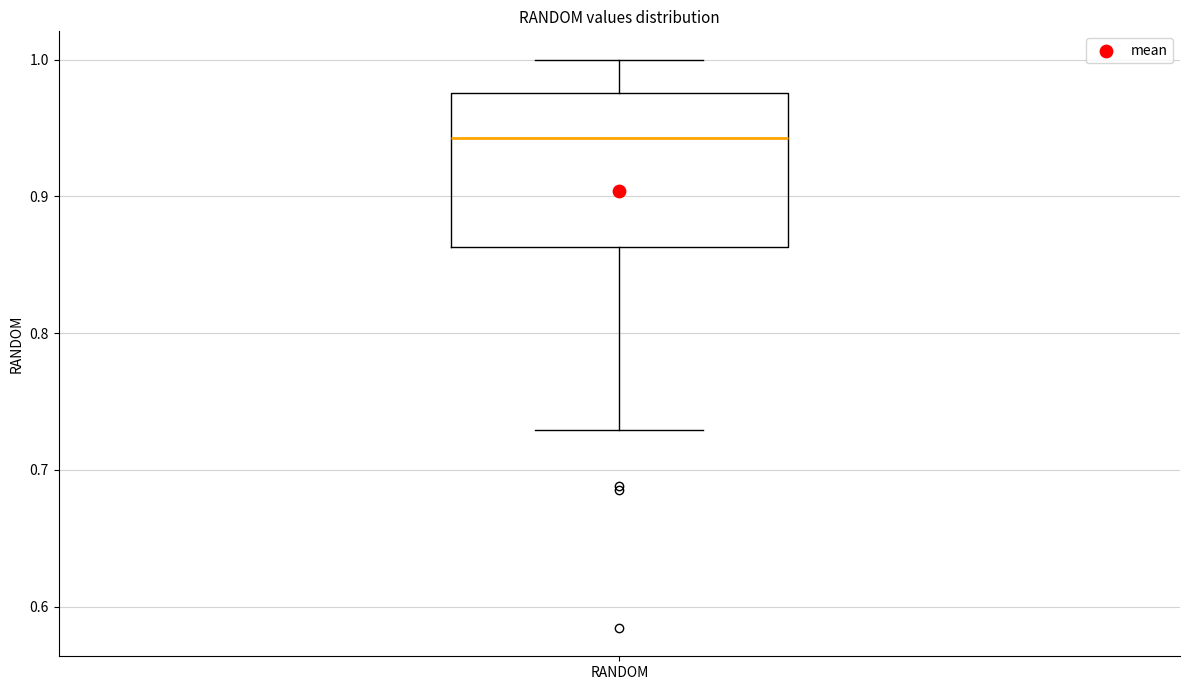

Where is the upper edge of the box for RANDOM on the y-axis? The values are not printed on the chart, so give them approximately, as read against the axis.

0.98